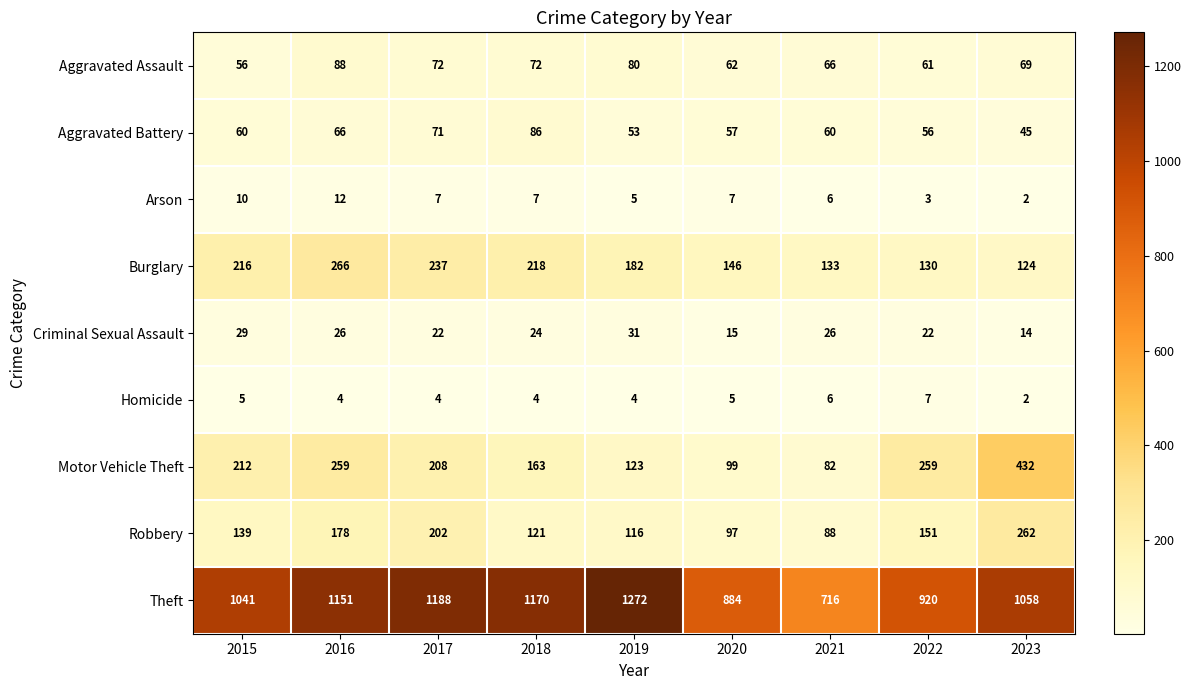

What is the sum of the Robbery values at 2019 and 2018?

237